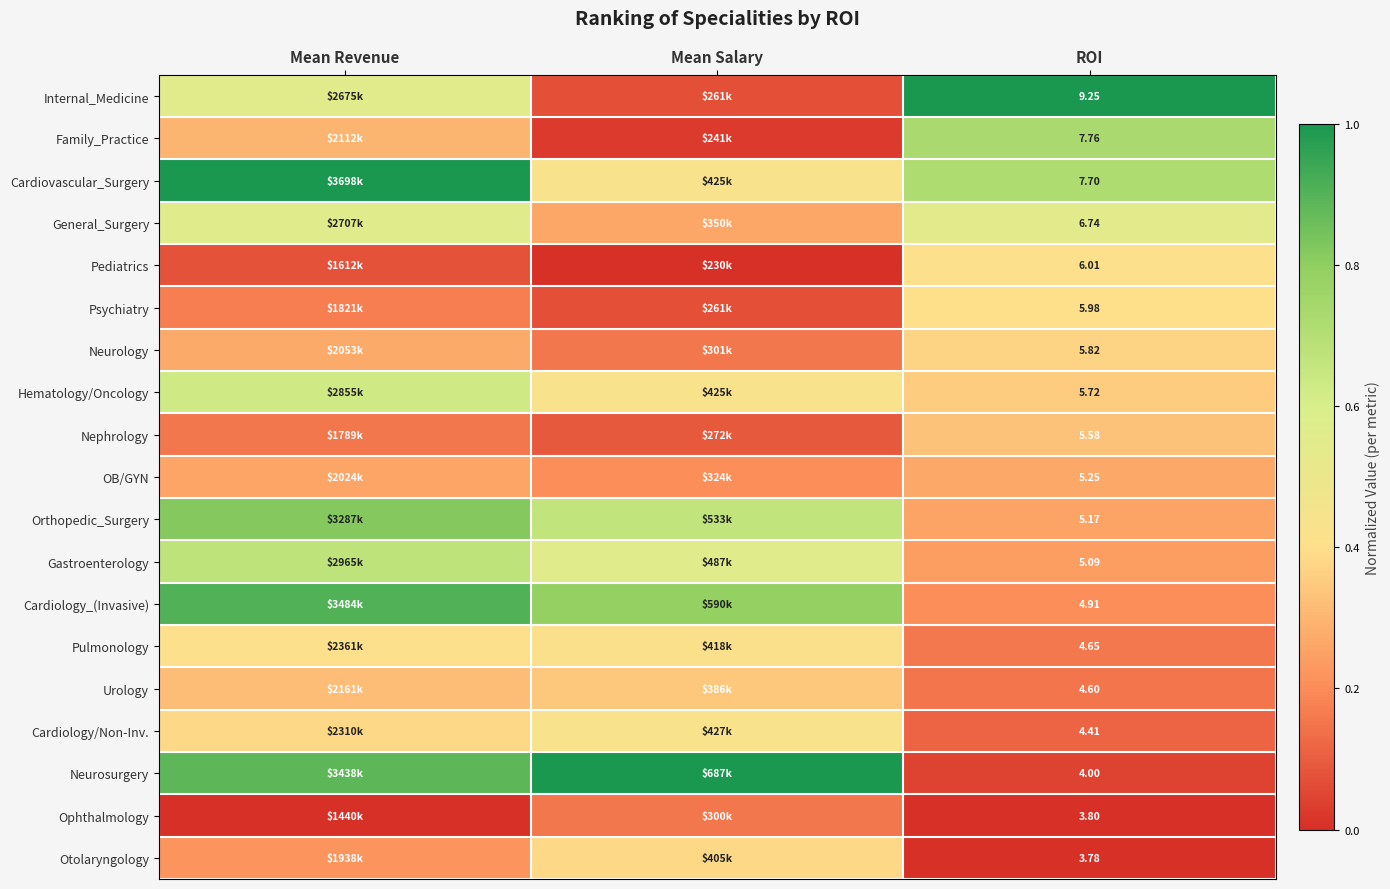

What is the sum of the Otolaryngology values at Mean Salary and Mean Revenue?

0.6